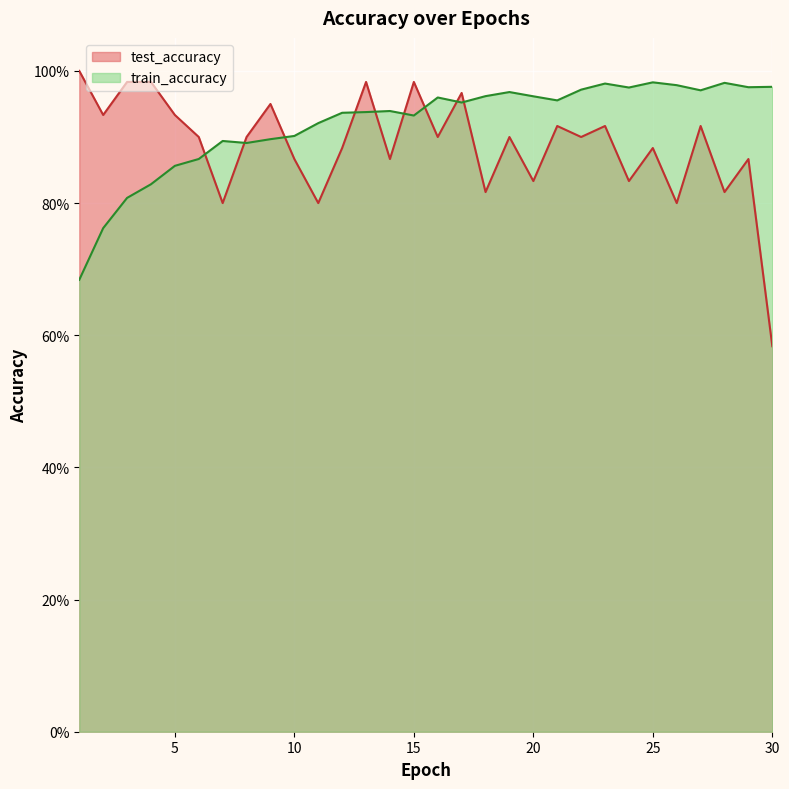

The value of train_accuracy at 21 is 0.2. True or false?

False